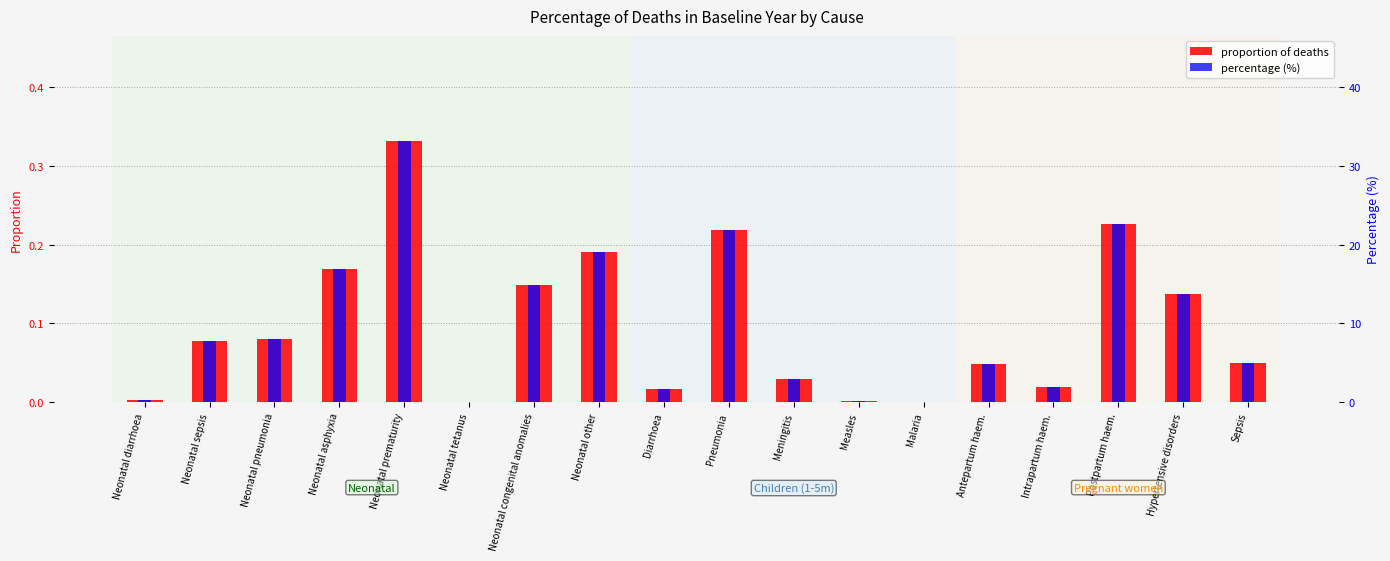

Which series has the largest total across all categories?

percentage (%)